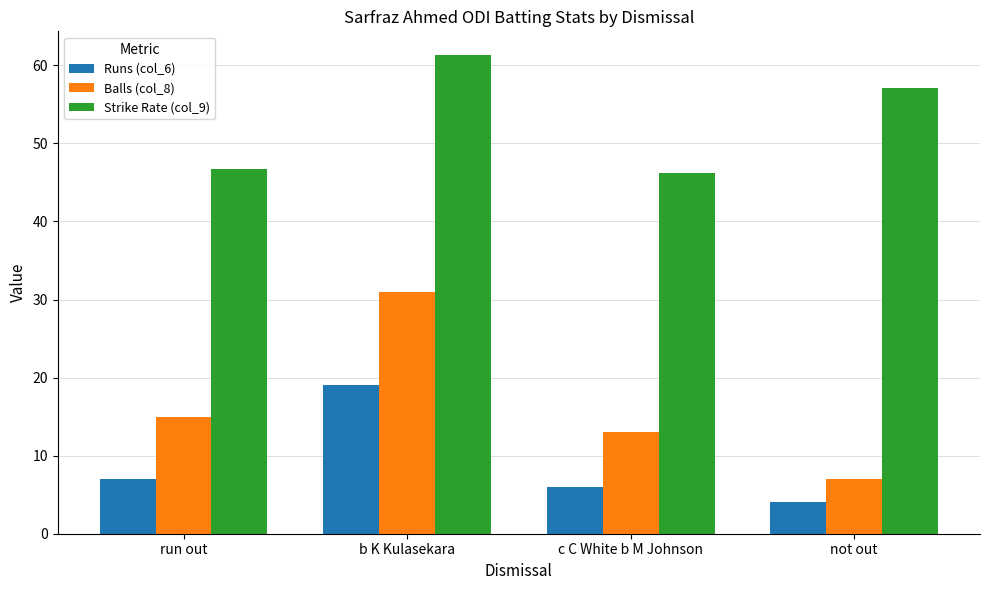

What is the minimum value shown in the chart?

4.0